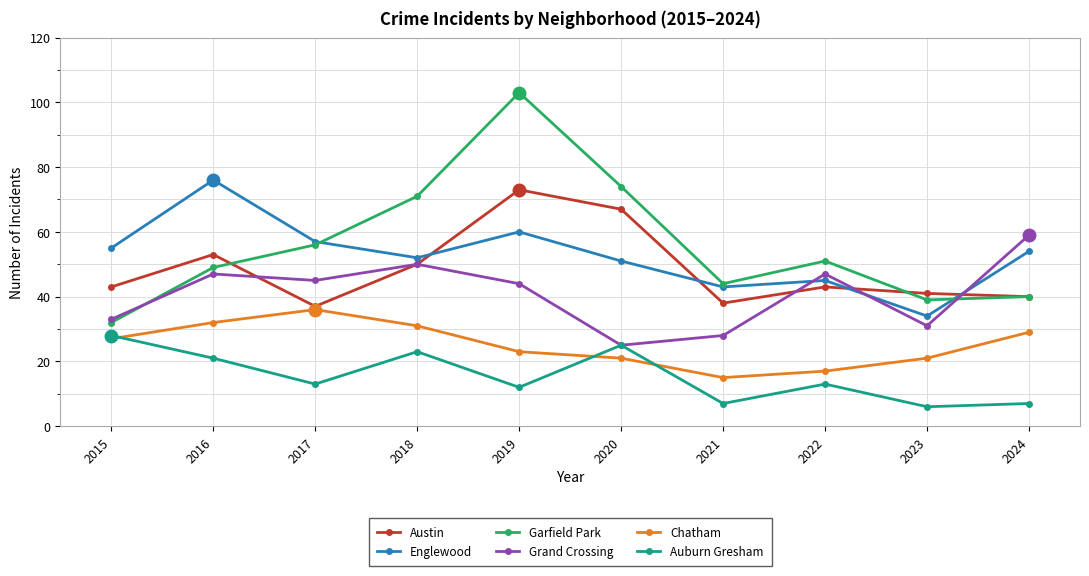

Which series has the largest total across all categories?

Garfield Park